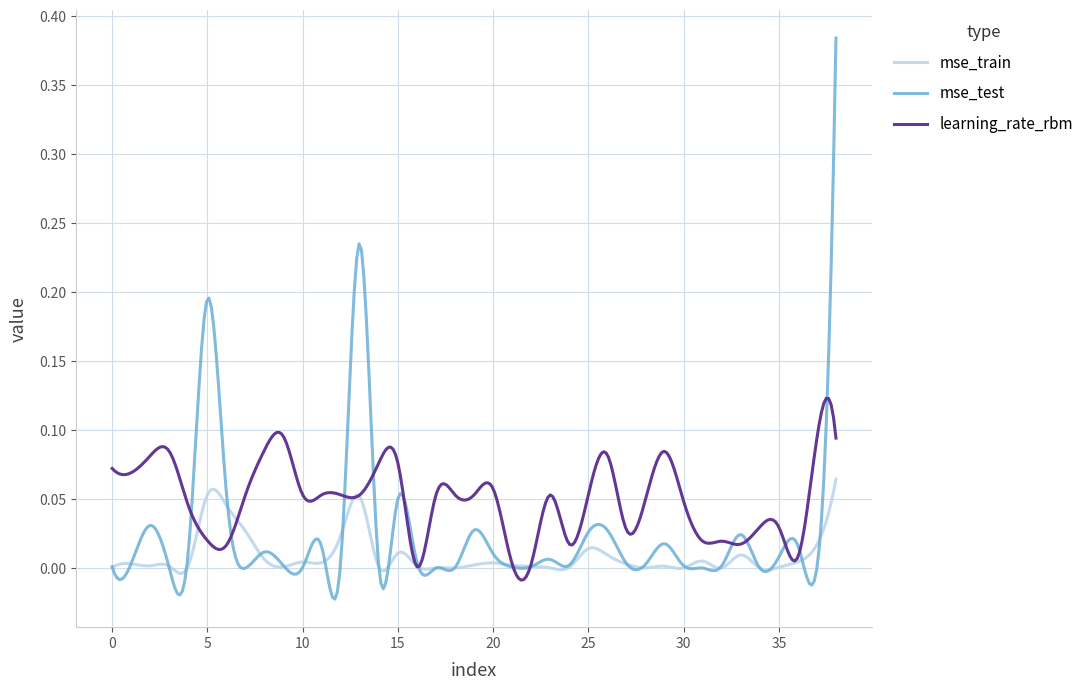

Which series has the largest total across all categories?

learning_rate_rbm